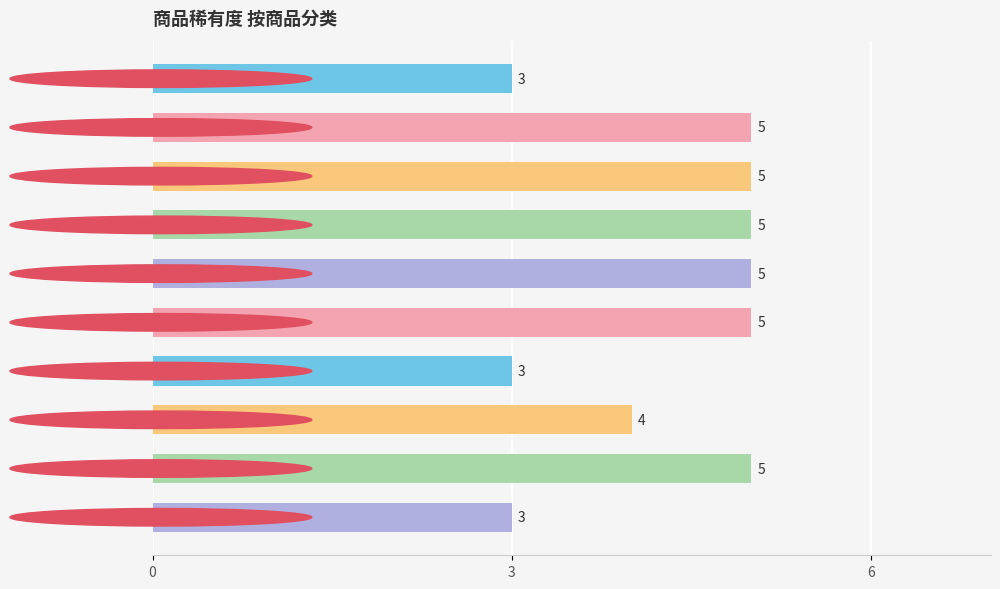

How many values are between 3 and 5?

10